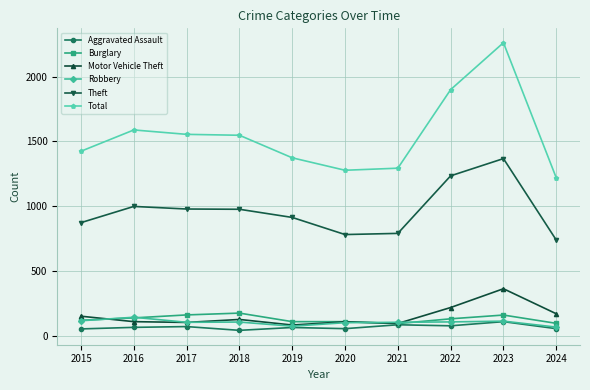

True or false: Burglary and Total cross at least once.

False